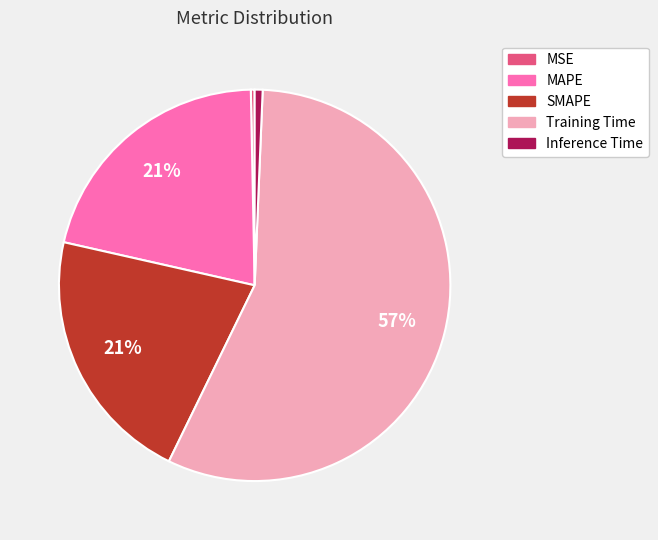

How many segments does this pie chart have?

5